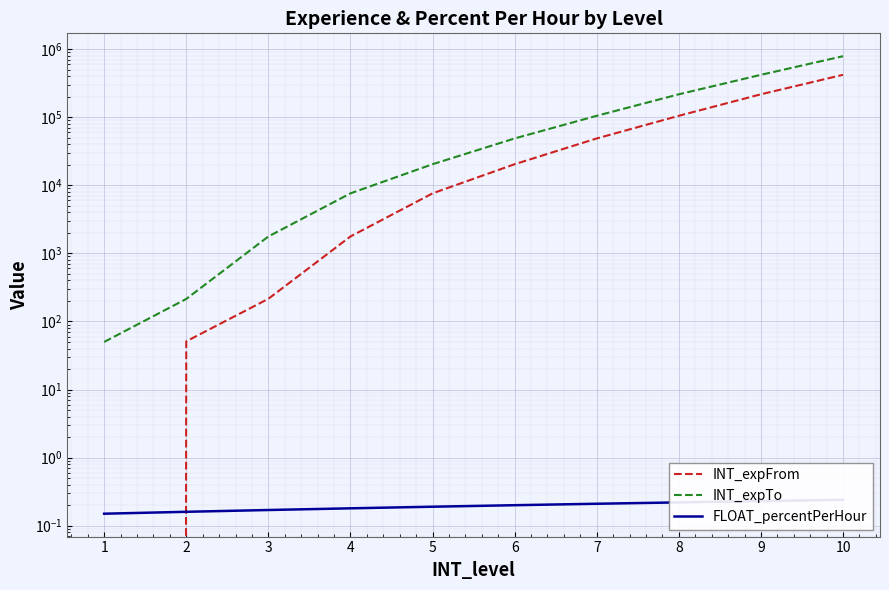

List the series in order of their overall mean, highest first.

INT_expTo, INT_expFrom, FLOAT_percentPerHour